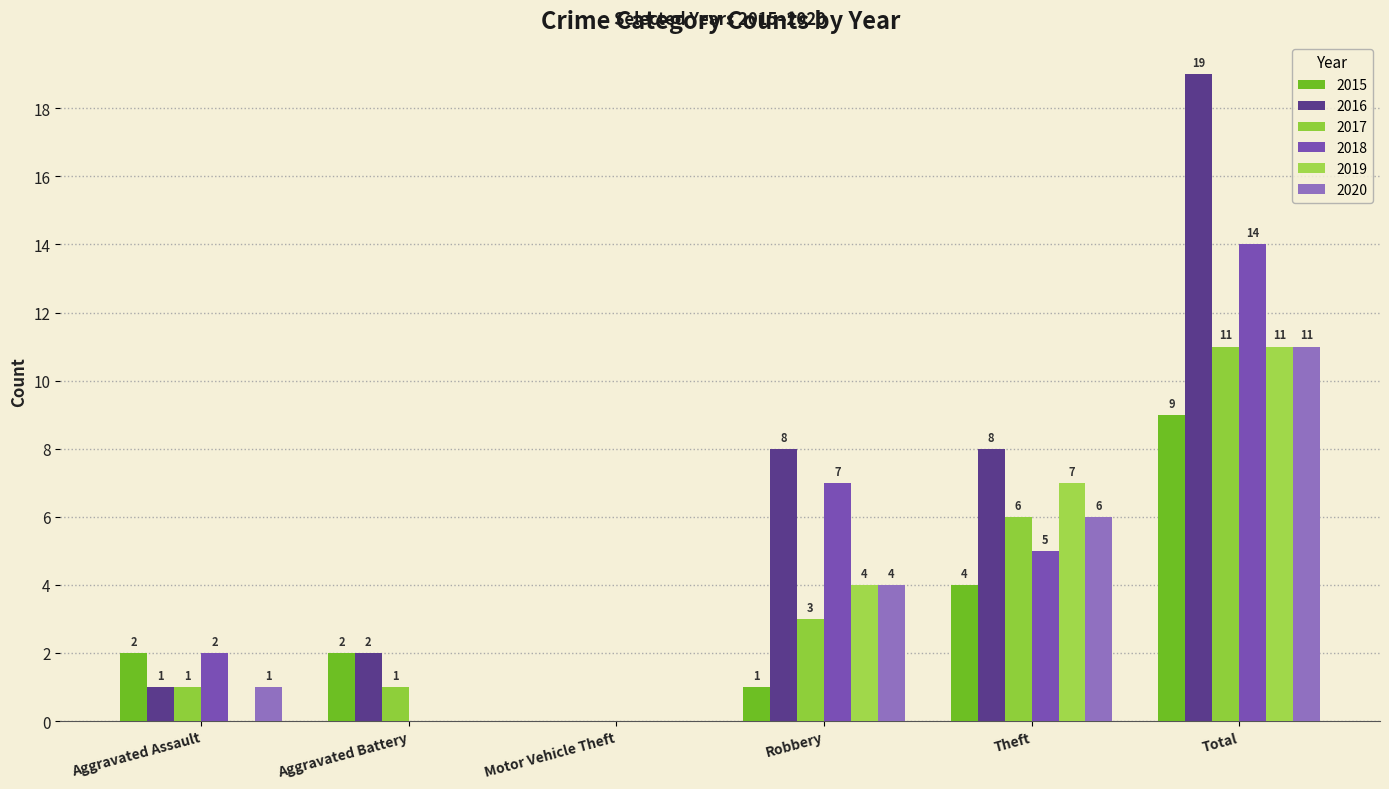

Which has a higher value, Motor Vehicle Theft or Theft?

Theft